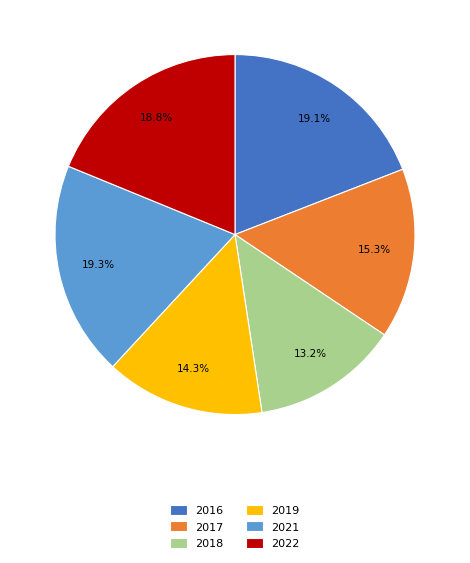

True or false: 2021 accounts for 19% of the total.

True